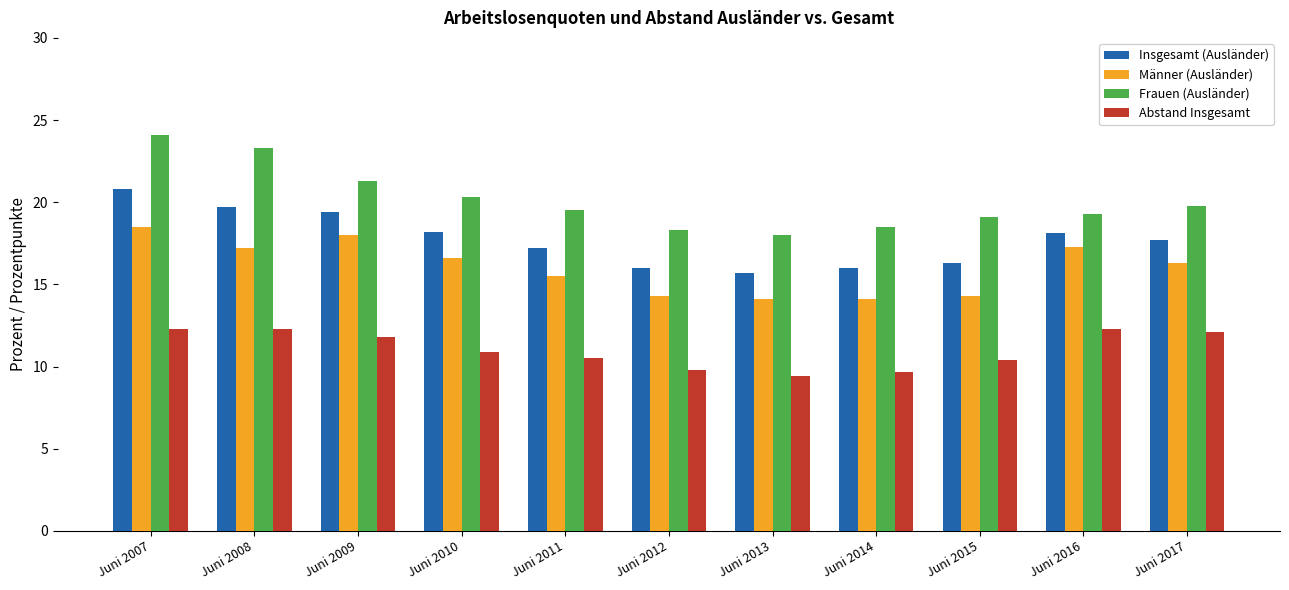

Rank the series by their average value, from highest to lowest.

Frauen (Ausländer), Insgesamt (Ausländer), Männer (Ausländer), Abstand Insgesamt